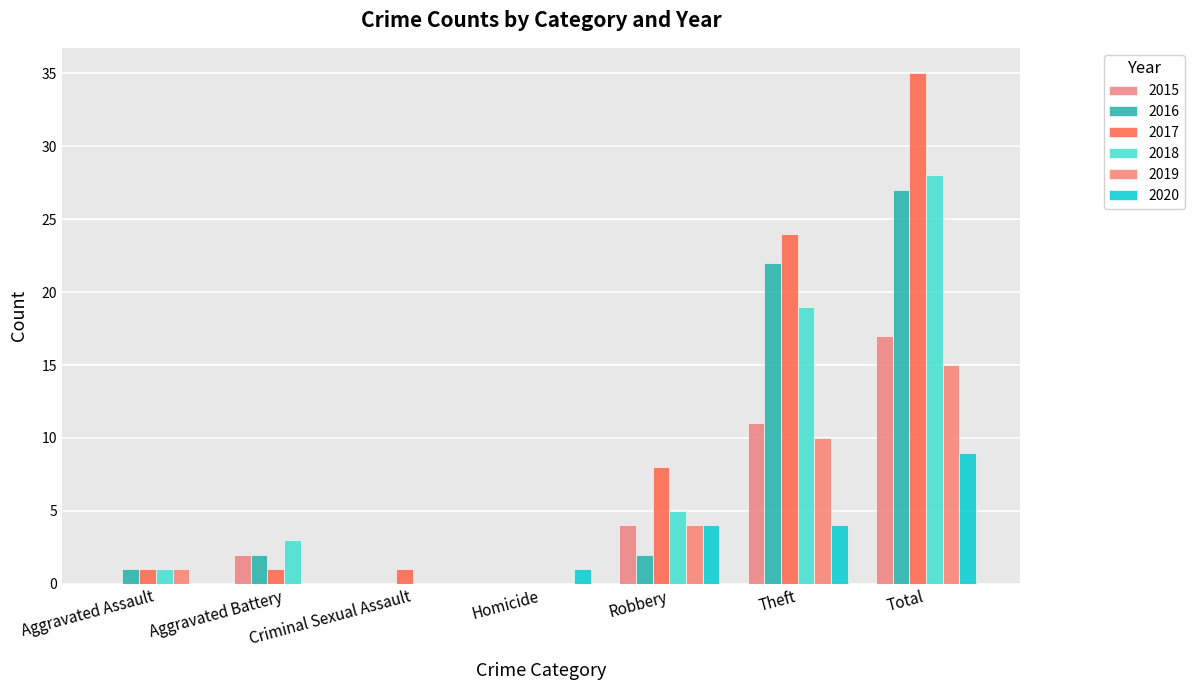

What are all the series names shown in the legend?

2015, 2016, 2017, 2018, 2019, 2020